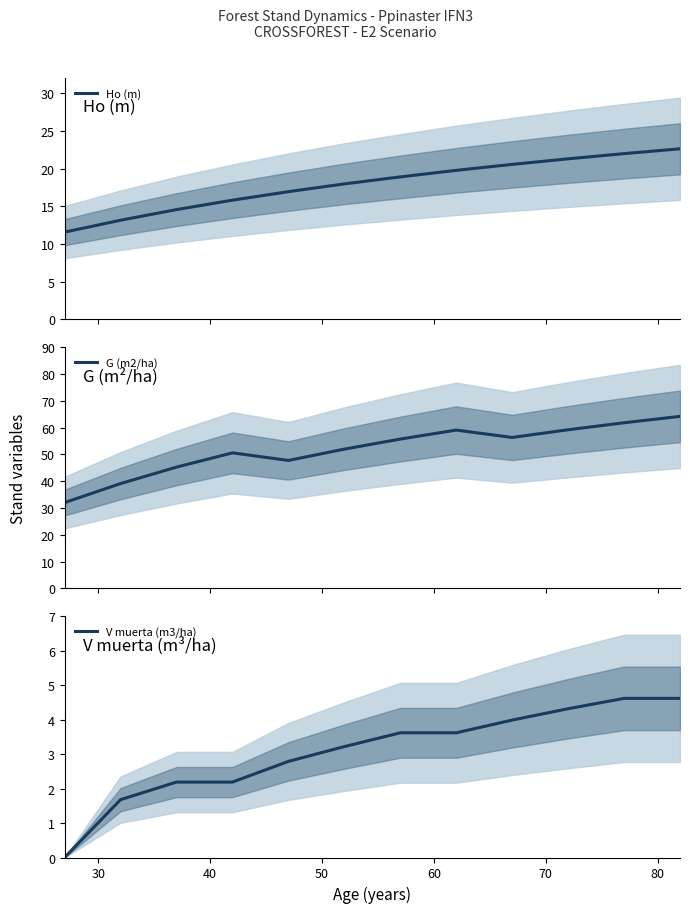

What is the minimum value for Ho (m)?

11.6